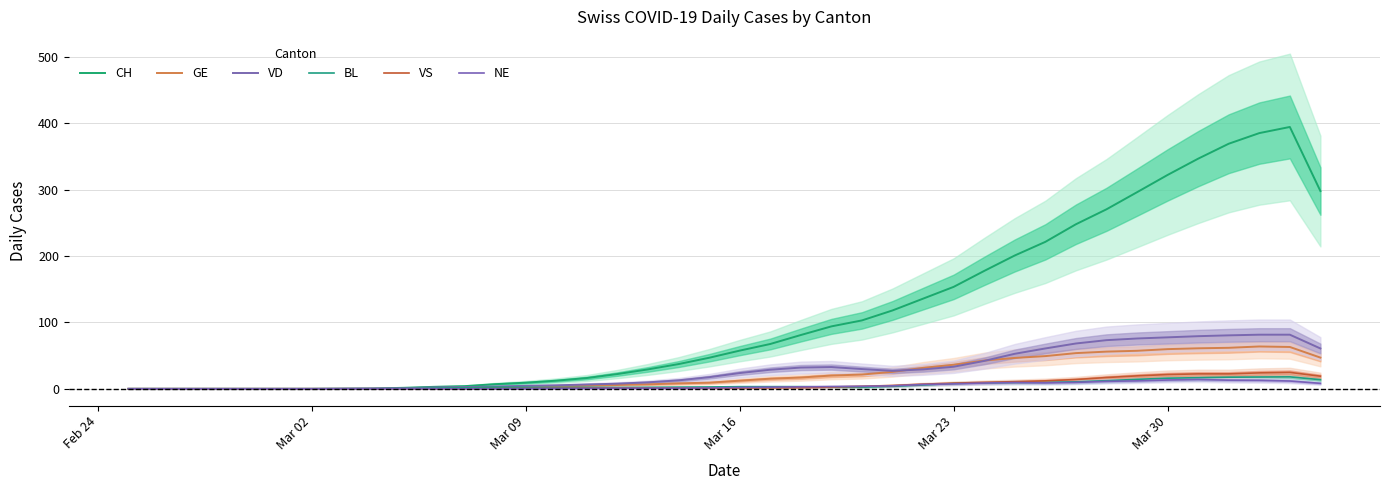

True or false: NE and CH cross at least once.

False